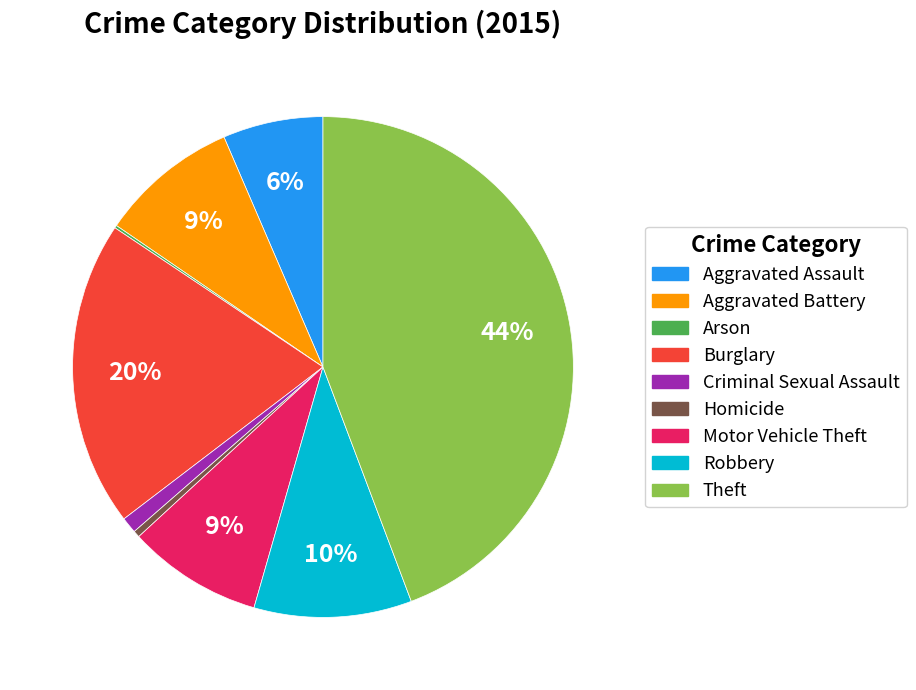

To the nearest percent, what is the average slice percentage?

11%